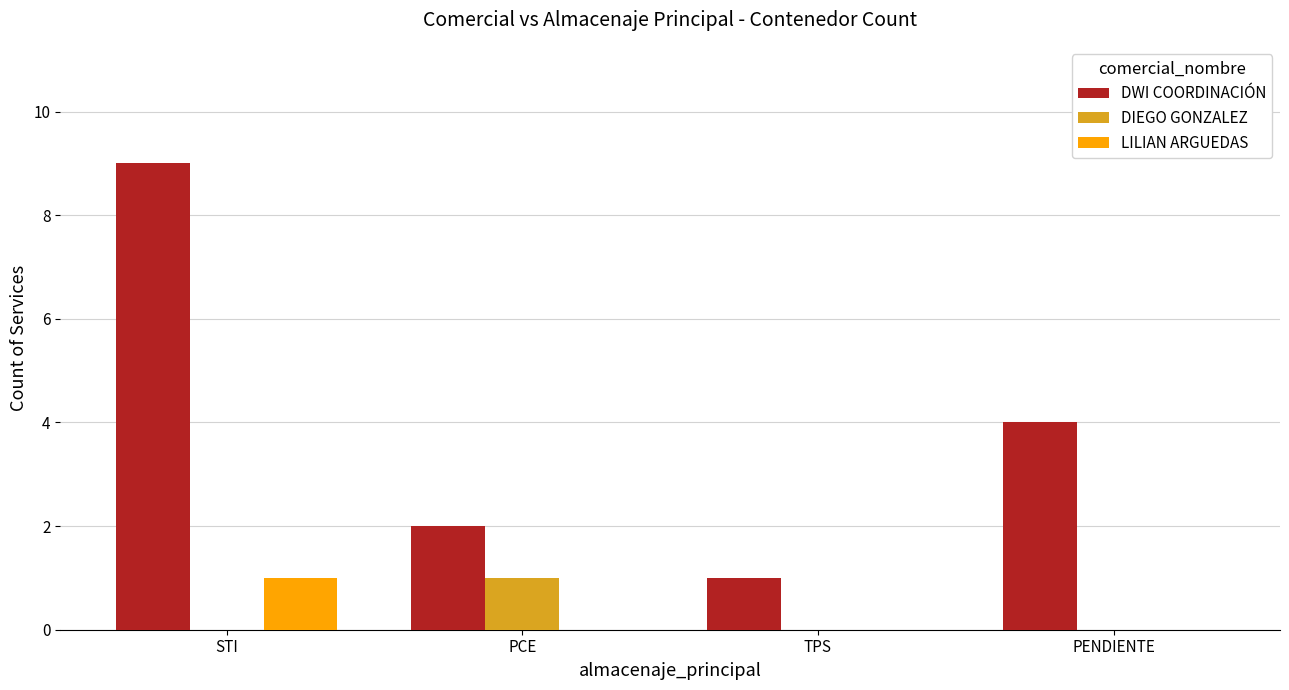

What are all the series names shown in the legend?

DWI COORDINACIÓN, DIEGO GONZALEZ, LILIAN ARGUEDAS